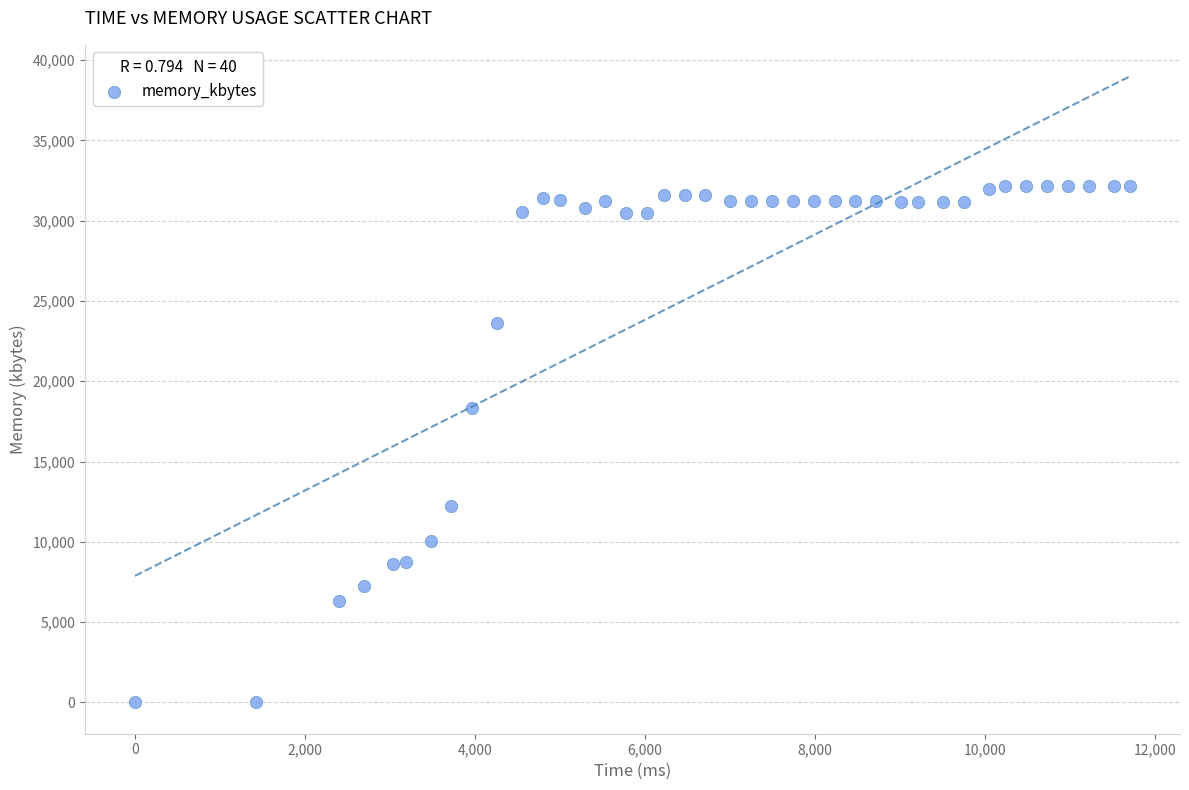

What is the range of Y values (max minus min)?

32140